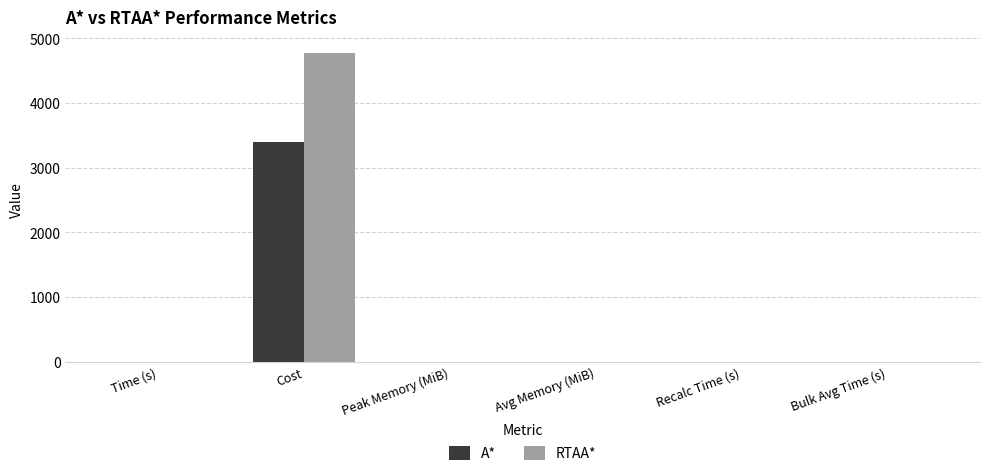

What is the highest value of the A* series?

3404.2